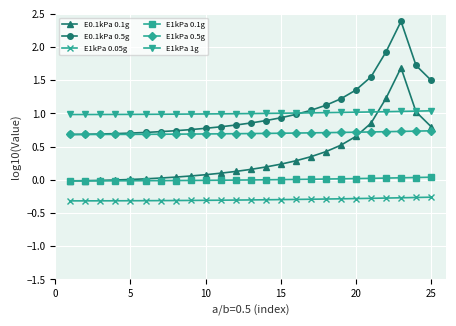

What are all the series names shown in the legend?

E0.1kPa 0.1g, E0.1kPa 0.5g, E1kPa 0.05g, E1kPa 0.1g, E1kPa 0.5g, E1kPa 1g